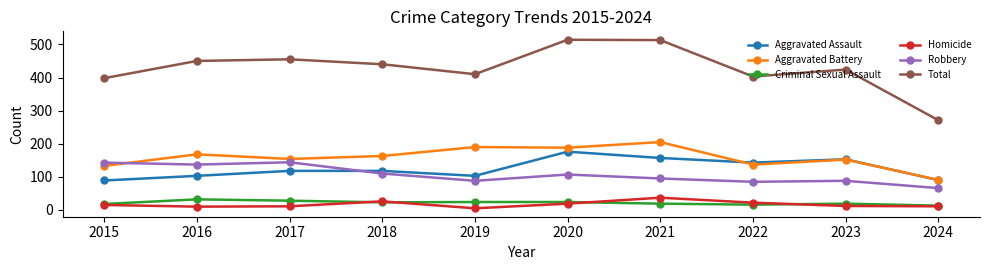

At which label is Total closest to 392?

2015